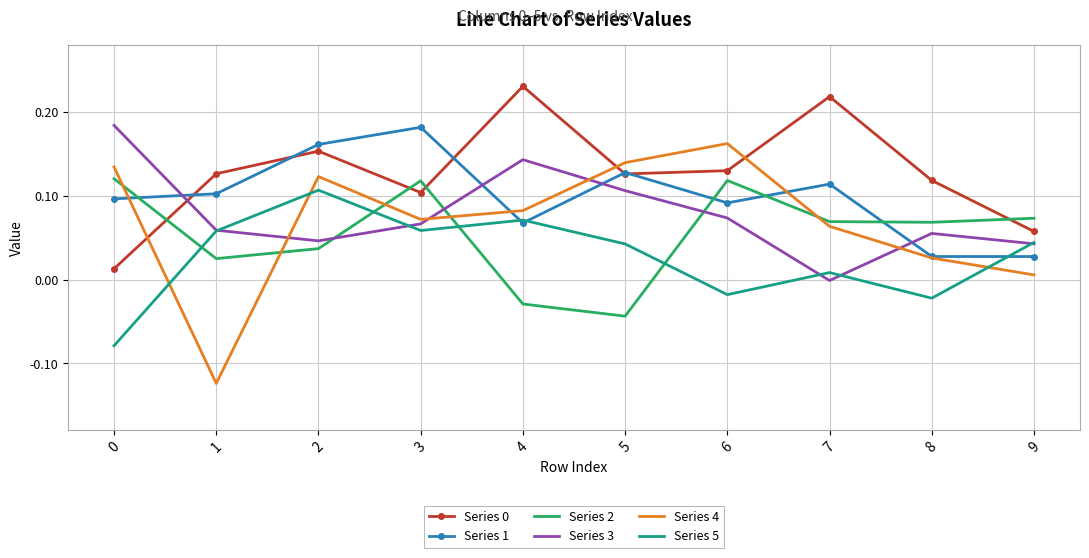

Which category has the highest value across all series?

4